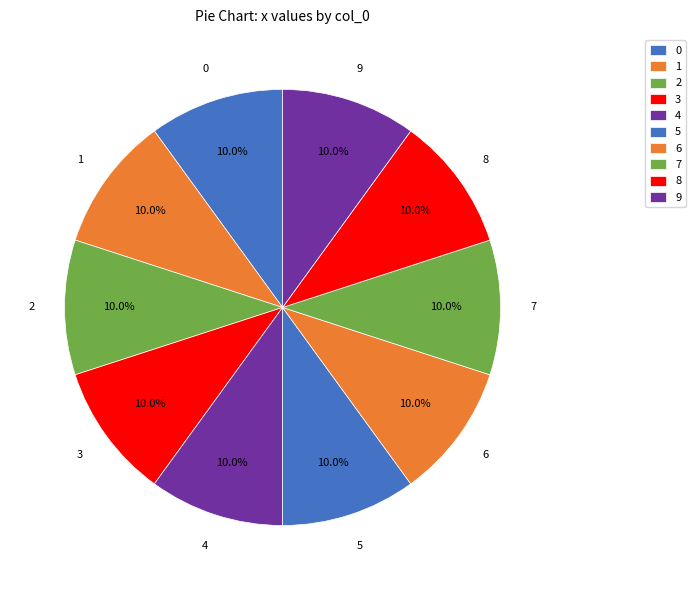

Is there any slice that represents more than half of the pie?

No